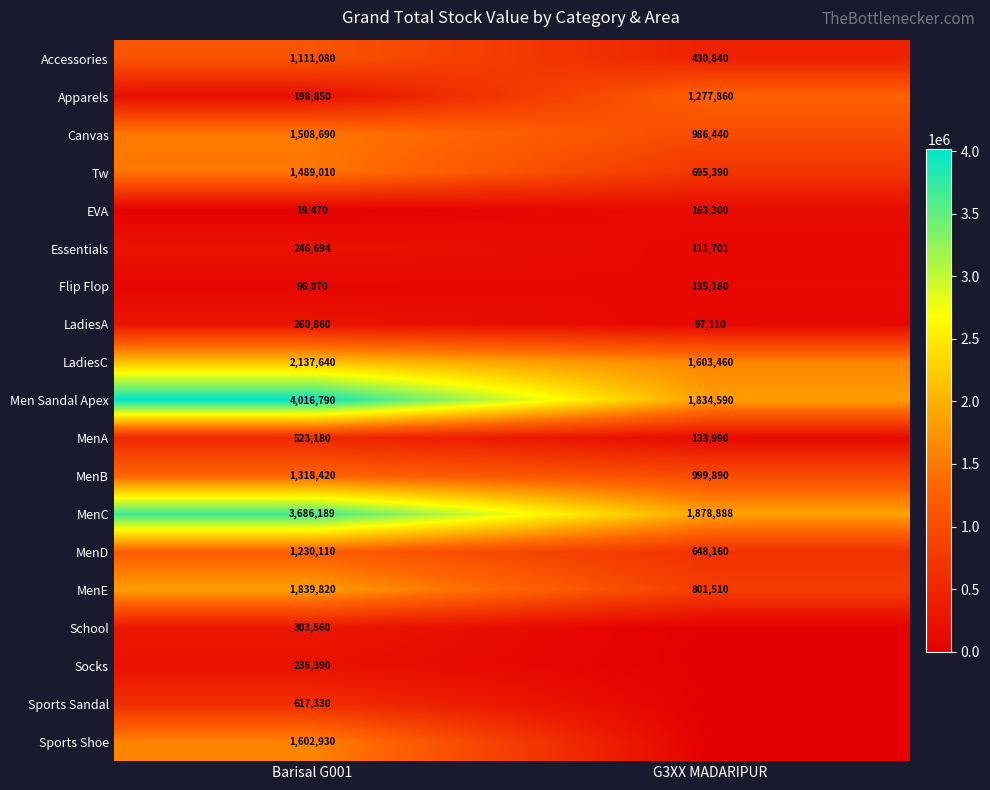

Which category has the lowest value across all series?

G3XX MADARIPUR